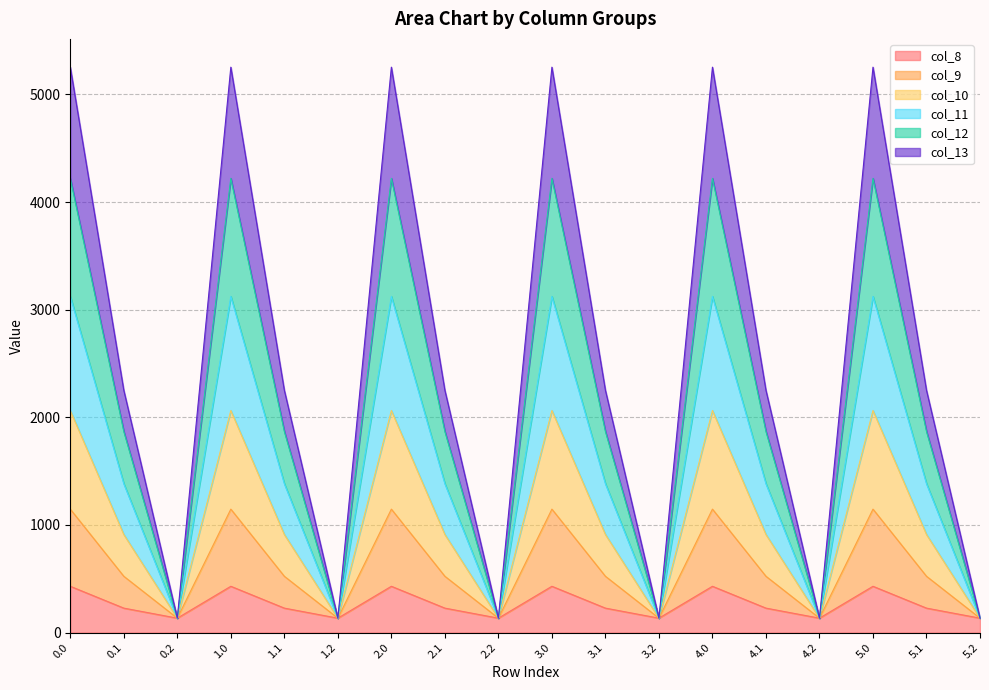

What is the value of the col_13 point at the 13th from the left?

1147.2